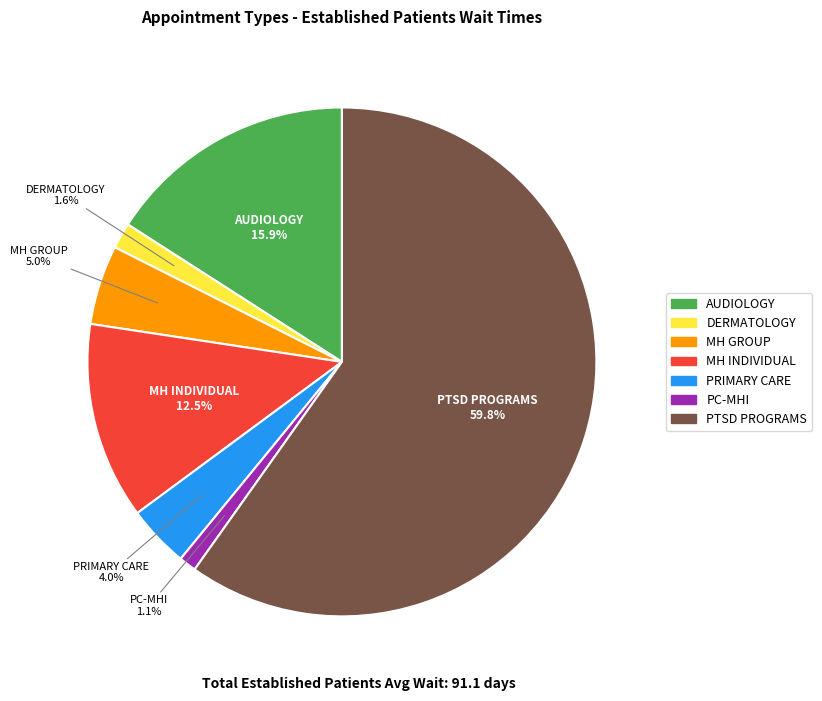

Is there a majority slice in this chart?

Yes